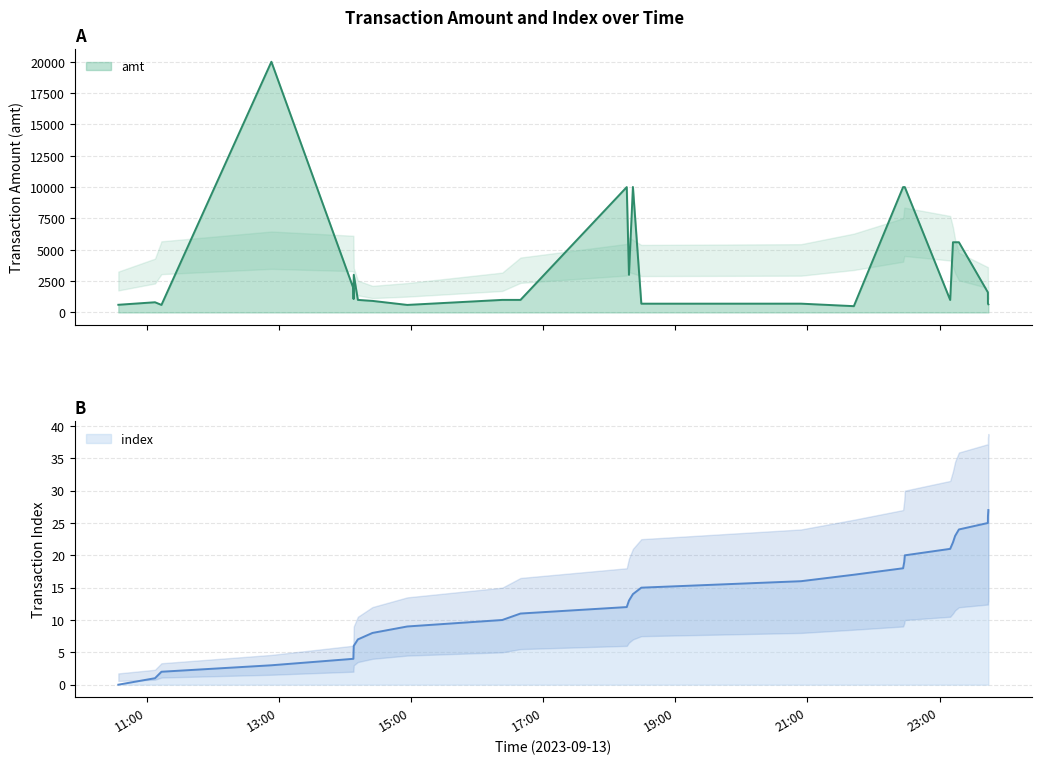

Between 2023-09-13 21:42:11 and 2023-09-13 18:21:33, which is larger?

2023-09-13 18:21:33